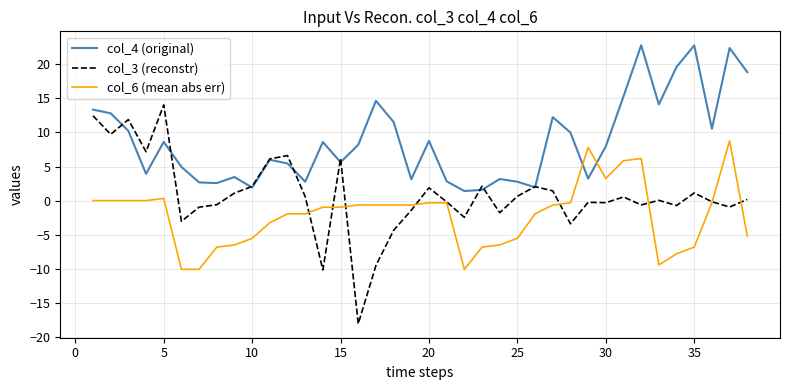

List the series in order of their overall mean, highest first.

col_4 (original), col_3 (reconstr), col_6 (mean abs err)